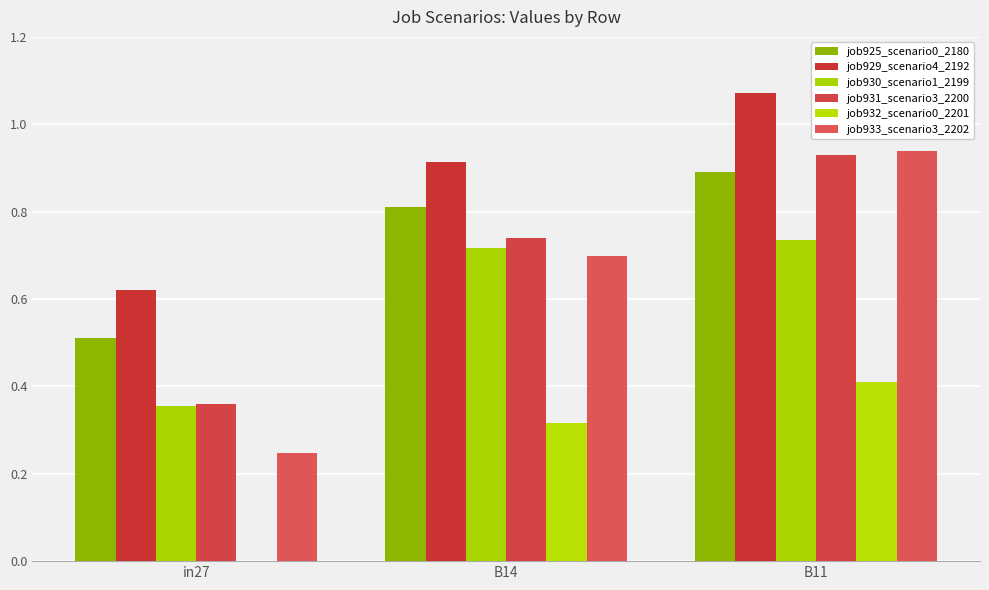

How many groups of bars are there?

3